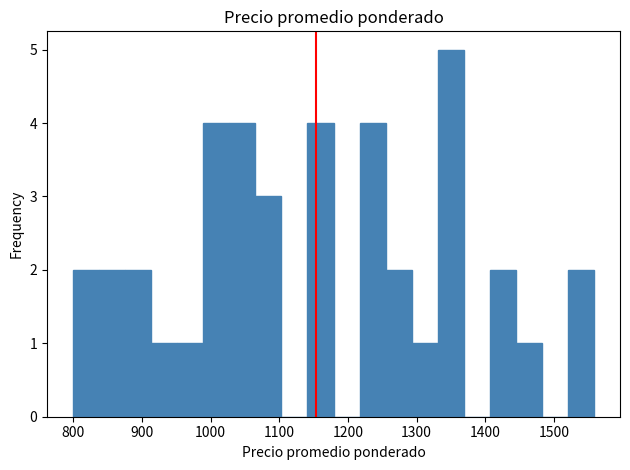

Read against the x-axis, roughly where is the centre of the tallest bar?

1350